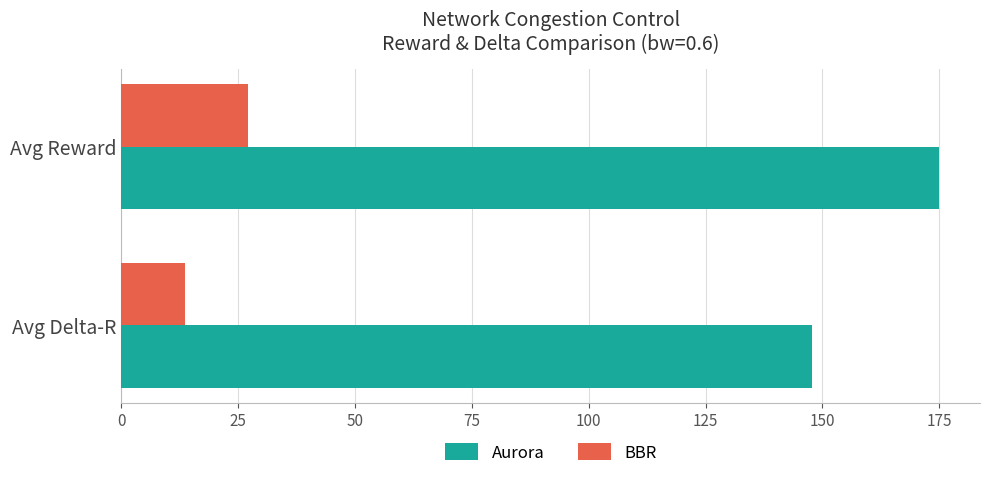

What are all the series names shown in the legend?

Aurora, BBR